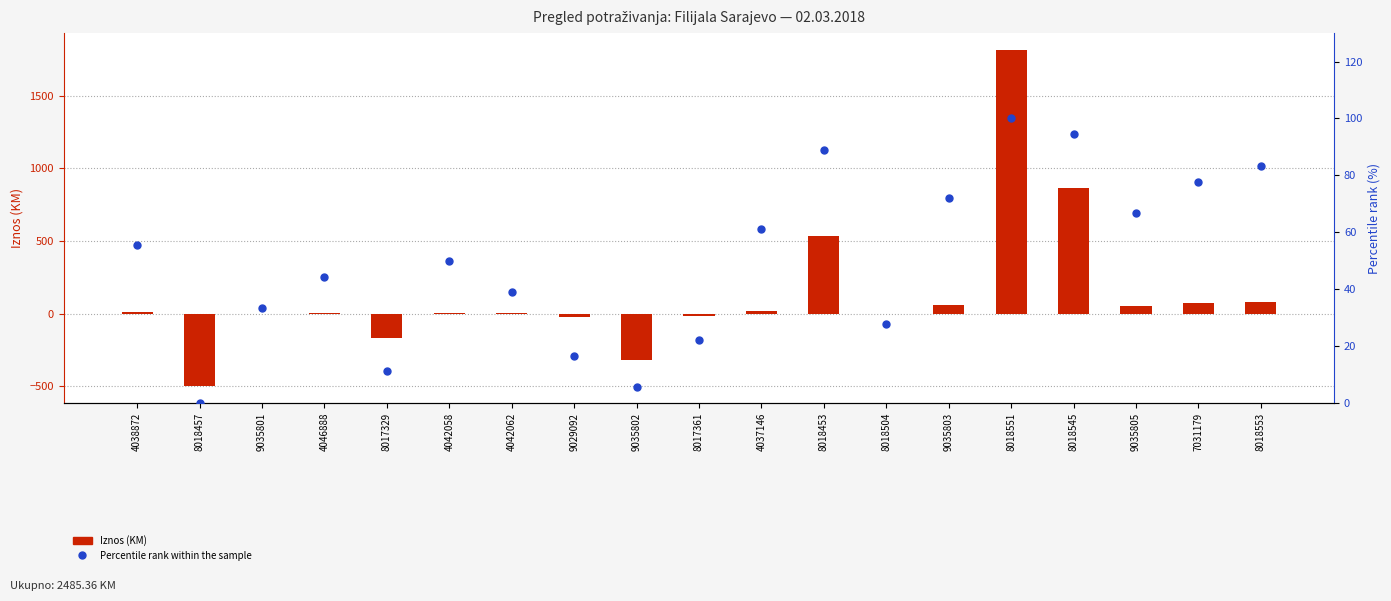

At which category is the sum across all series the highest?

8018551